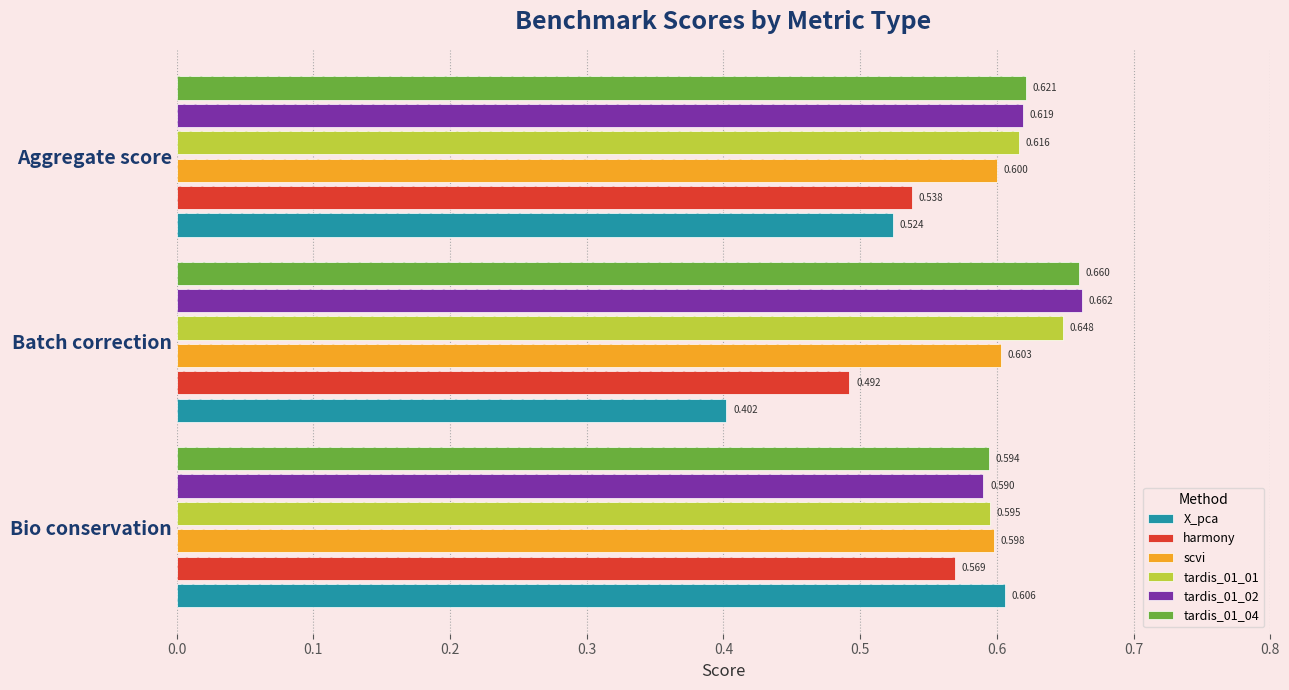

Reading left to right, transcribe all the data shown in this chart.

X_pca: 0.6	0.4	0.5
harmony: 0.6	0.5	0.5
scvi: 0.6	0.6	0.6
tardis_01_01: 0.6	0.6	0.6
tardis_01_02: 0.6	0.7	0.6
tardis_01_04: 0.6	0.7	0.6